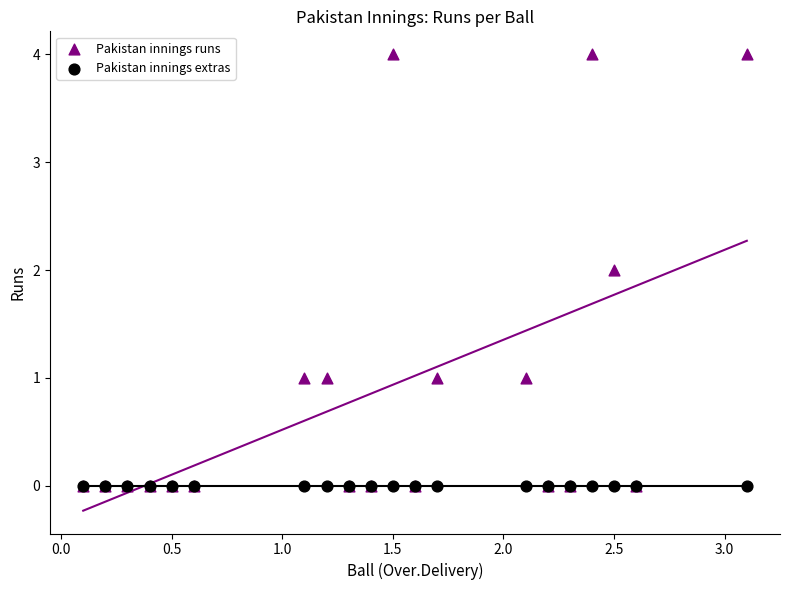

What are all the series names shown in the legend?

Pakistan innings runs, Pakistan innings extras